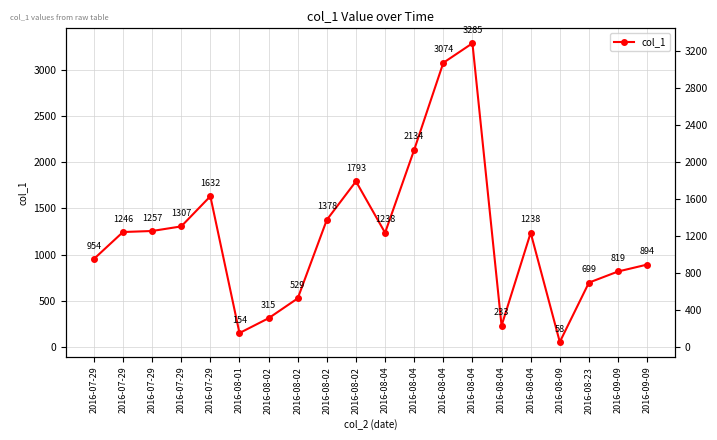

The value at 2016-07-29 is 496.8. True or false?

False